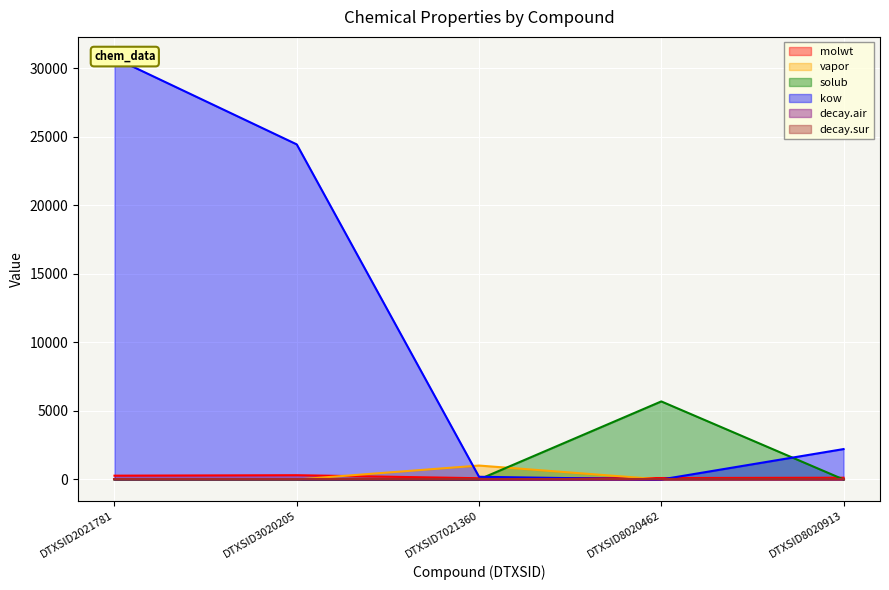

Which series has the widest spread of values?

kow